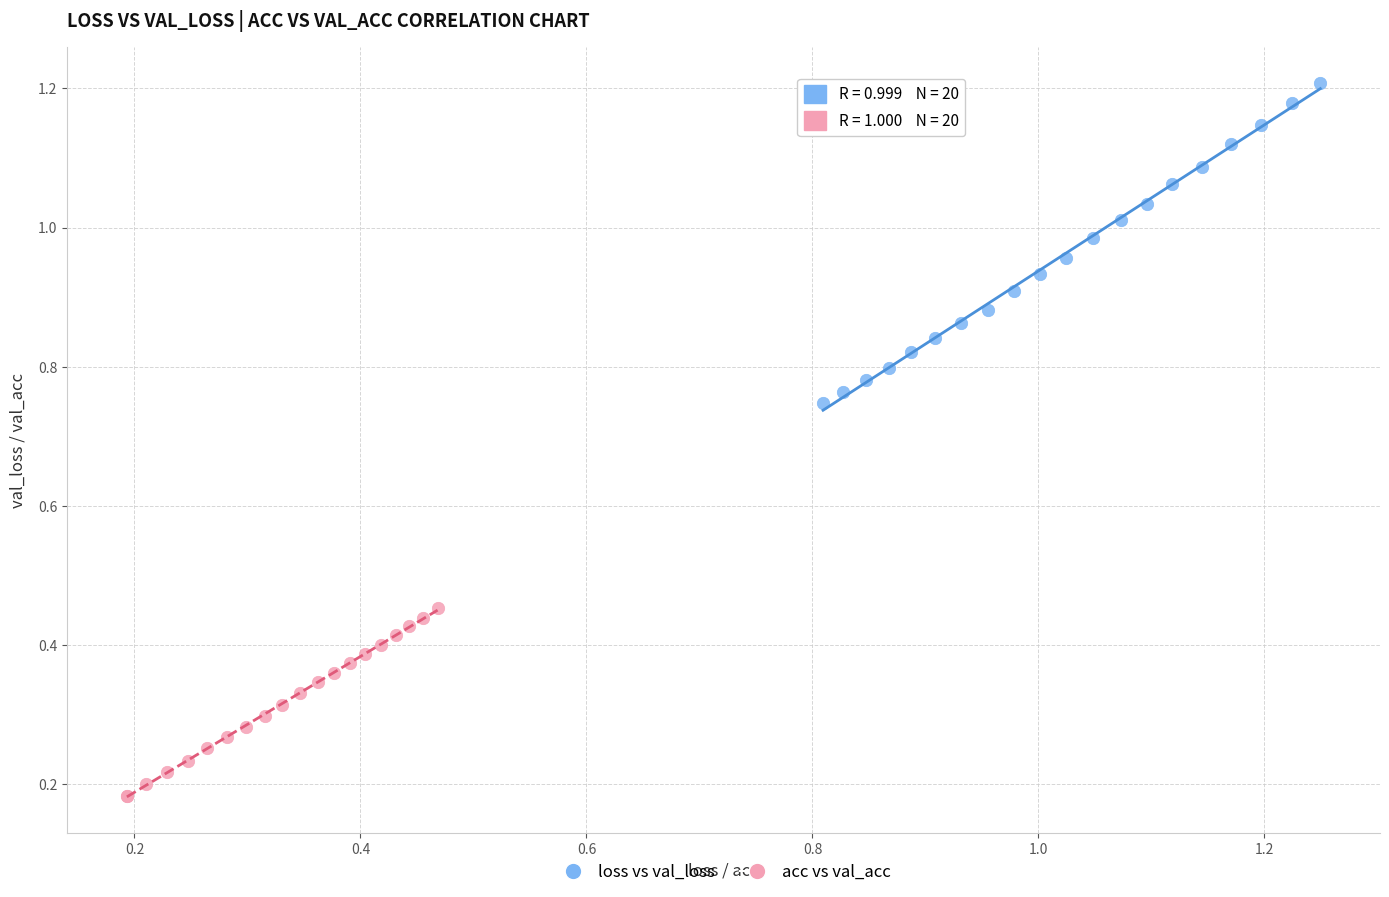

Which series has the largest Y range (max minus min)?

loss vs val_loss